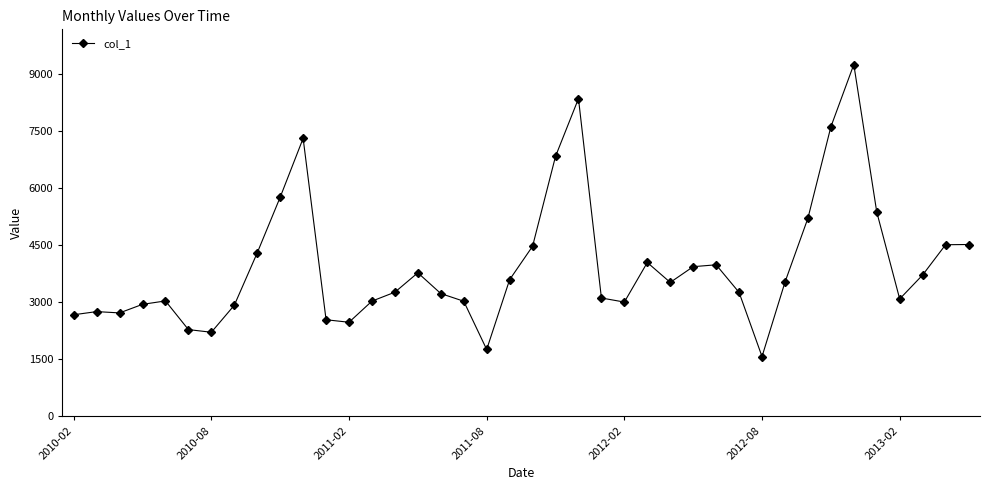

True or false: the data has more than 0 interior local peaks.

True